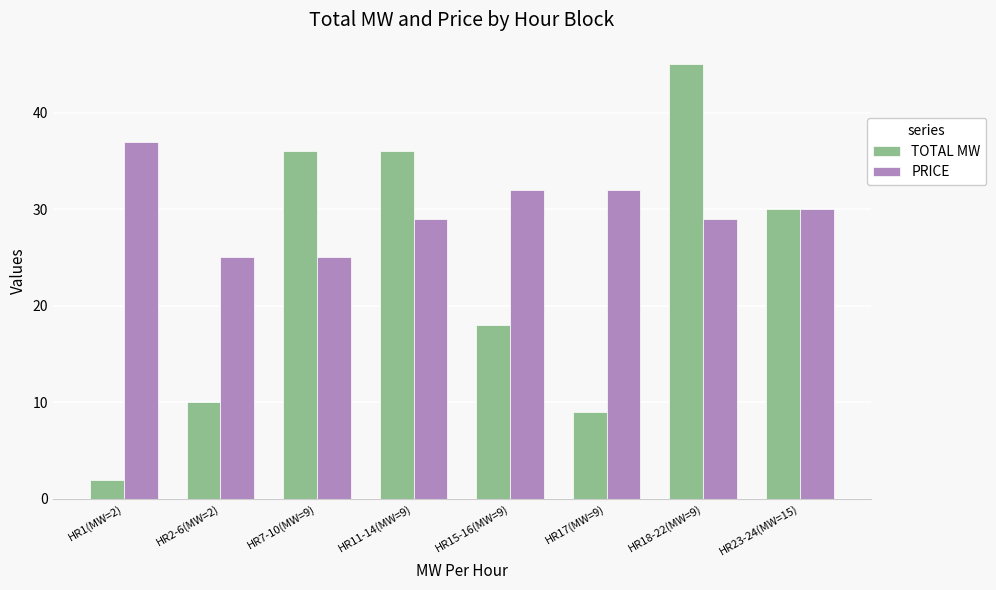

The TOTAL MW series shows 67 at HR18-22(MW=9). True or false?

False